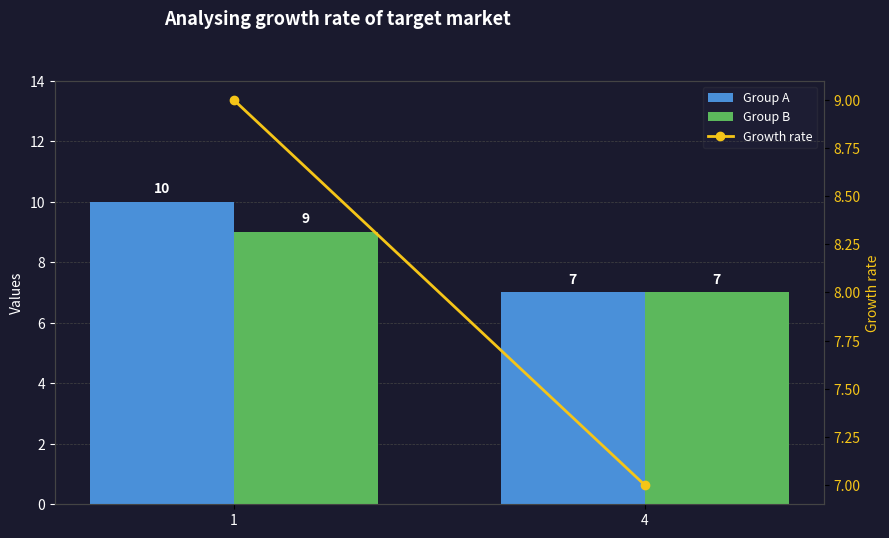

Reading left to right, transcribe all the data shown in this chart.

Group A: 10	7
Group B: 9	7
Growth rate: 9	7